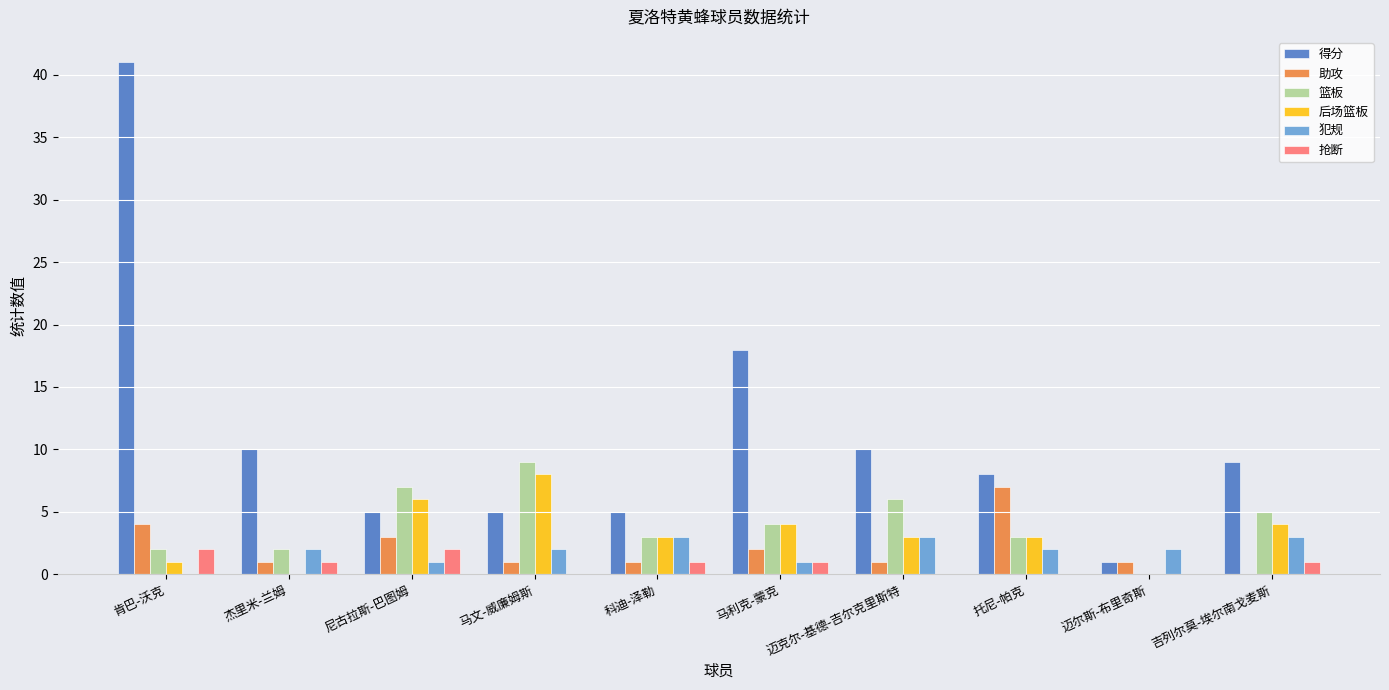

Which series has the largest range (max minus min)?

得分